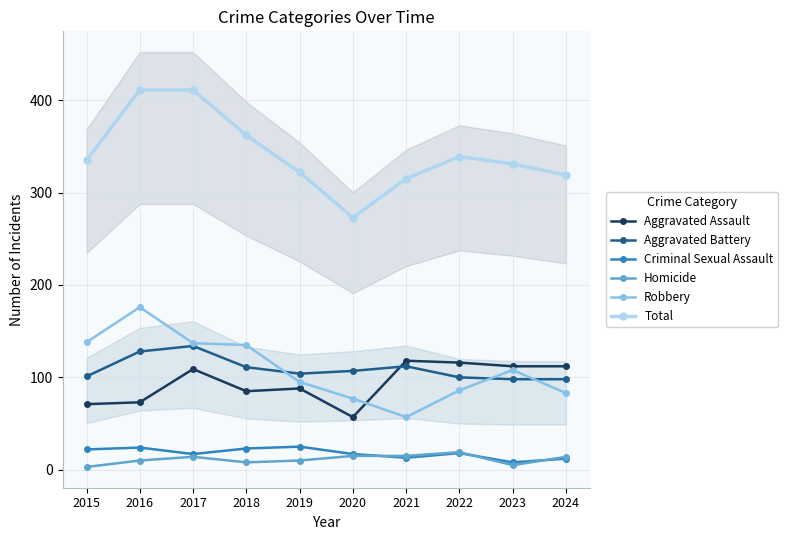

What is the sum of the Aggravated Assault values at 2016 and 2023?

185